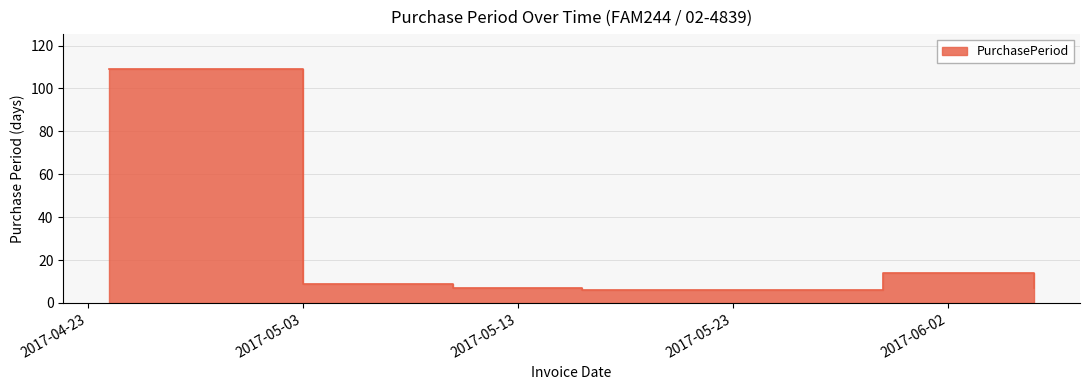

How many categories are shown in the chart?

6